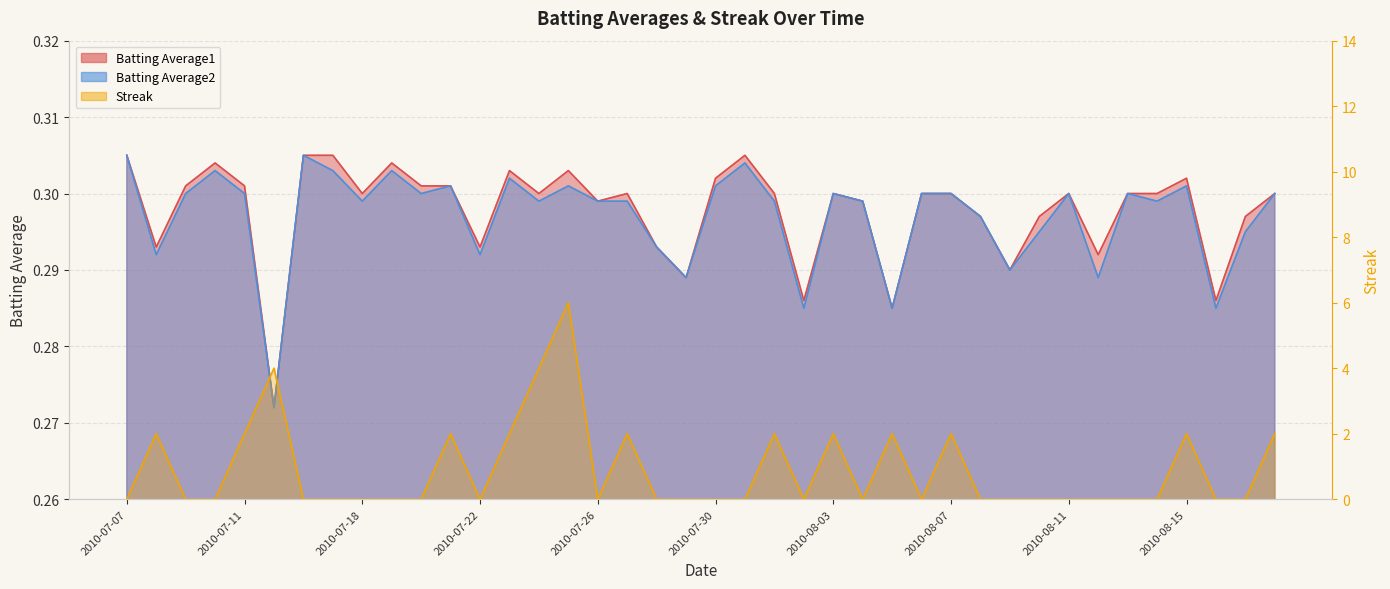

Is it true that Batting Average2 equals 0.5 at 2010-08-14?

False